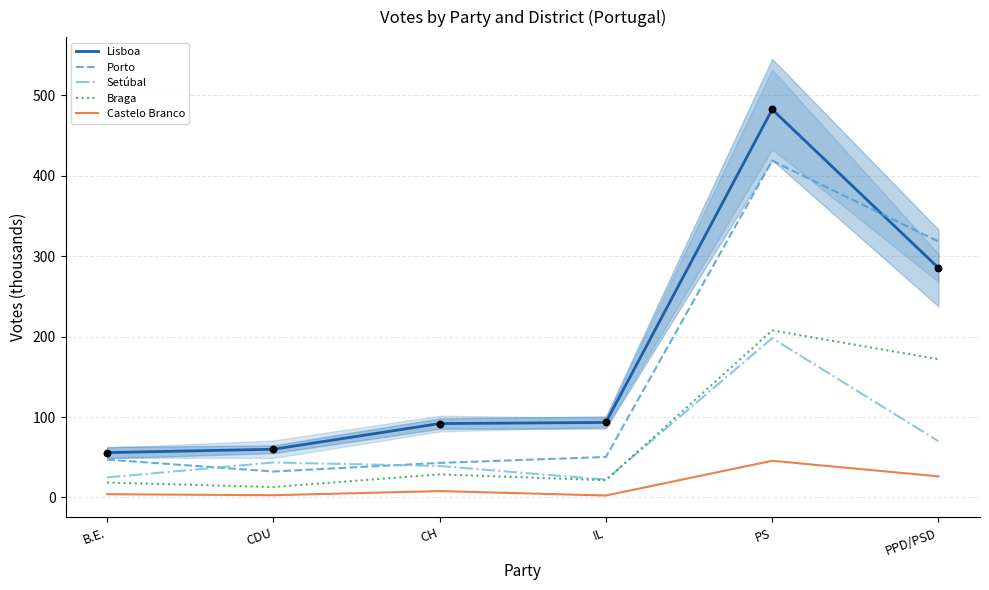

At which category is the sum across all series the highest?

PS